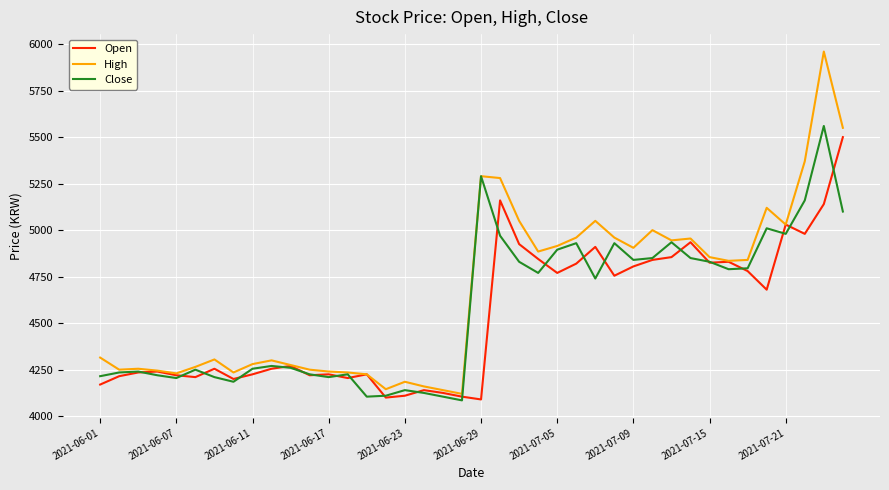

What is the smallest value displayed?

4085